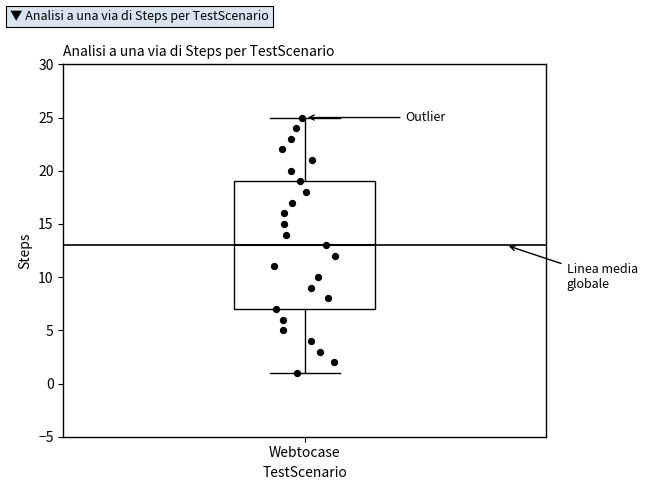

Read this box plot against the y-axis: the position of the median line, the range covered by the box, and the ends of both whiskers. The values are not printed on the chart, so give them approximately, as read against the axis.

median 13, box 7 to 19, whiskers 1 to 25